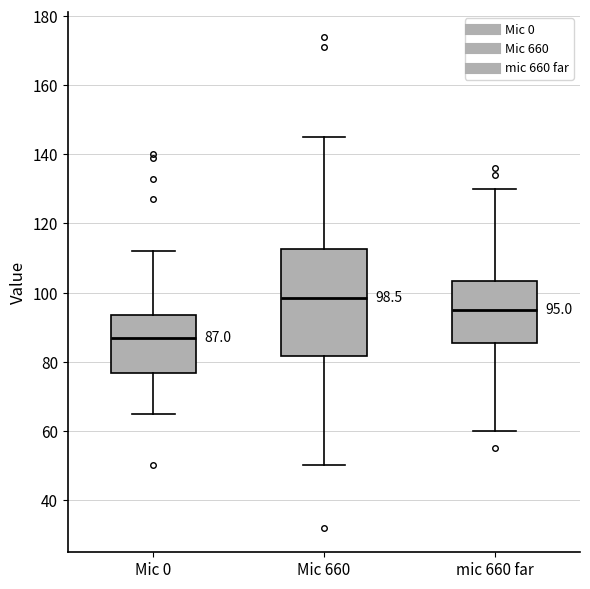

Which box has the lowest median line?

Mic 0